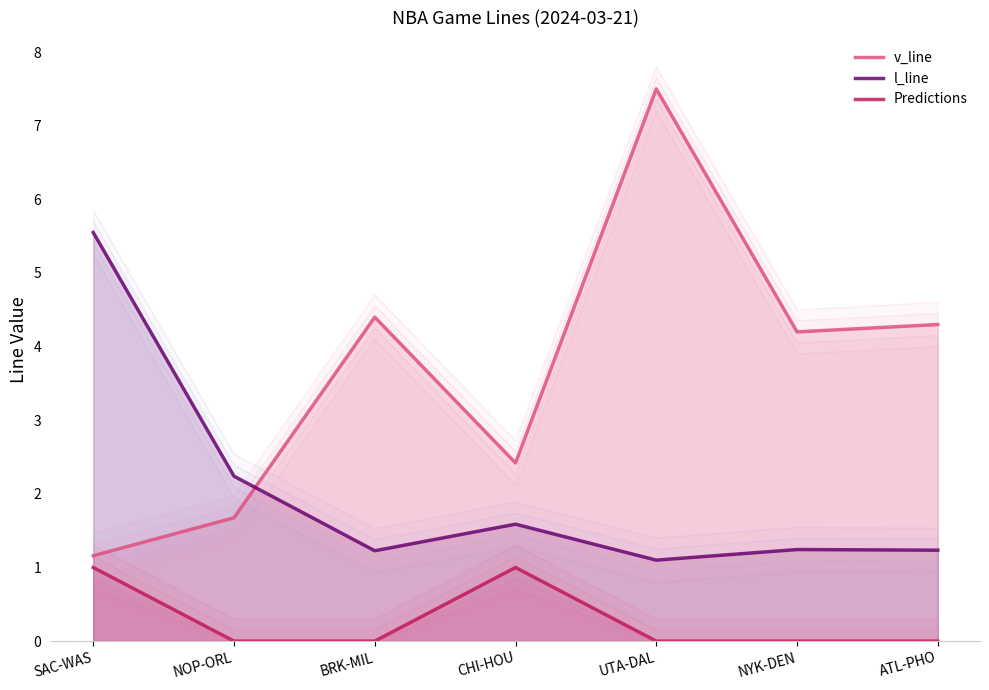

What are all the series names shown in the legend?

v_line, l_line, Predictions